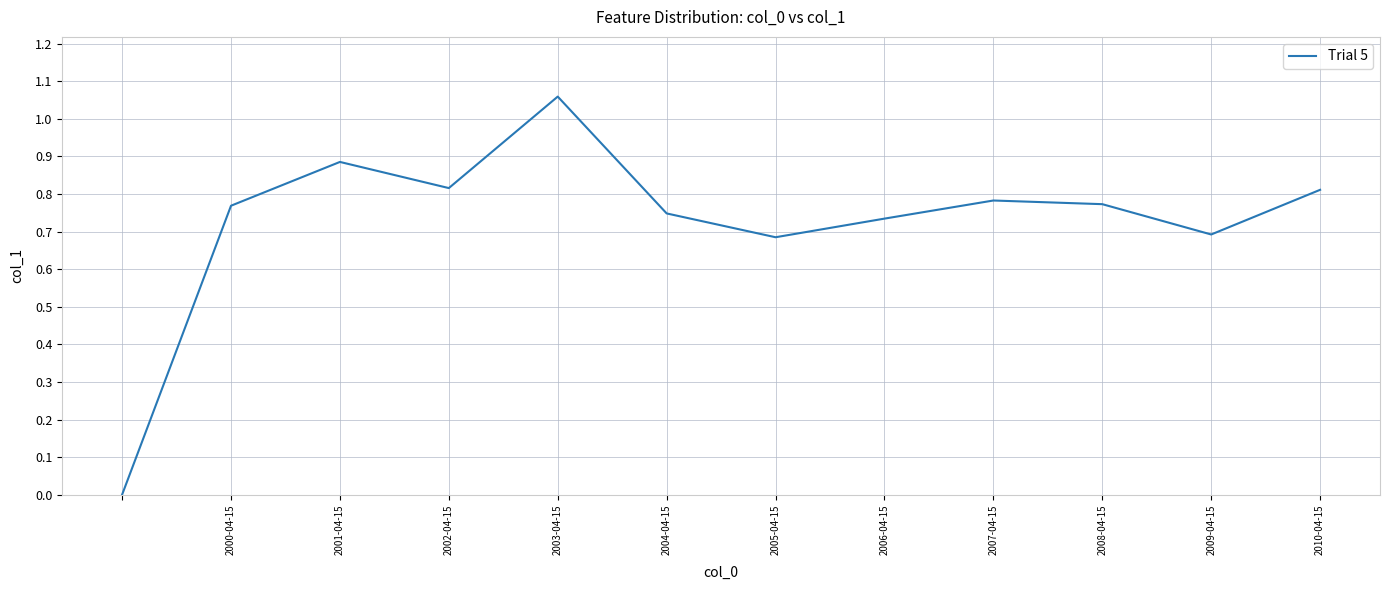

Does the chart have visible grid lines?

Yes